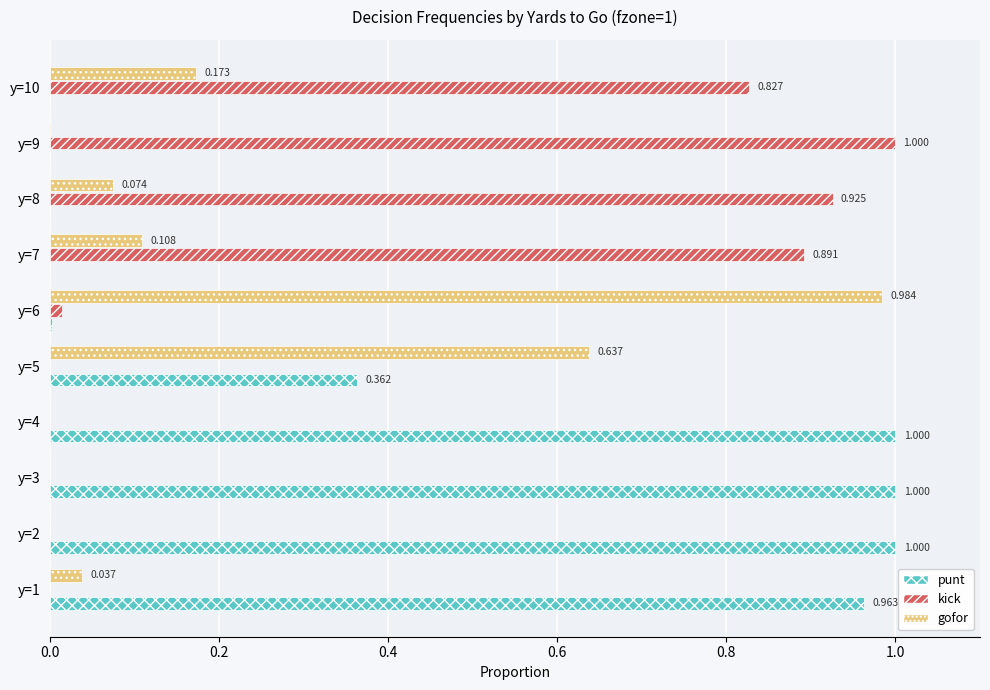

How many values in kick are above zero?

5